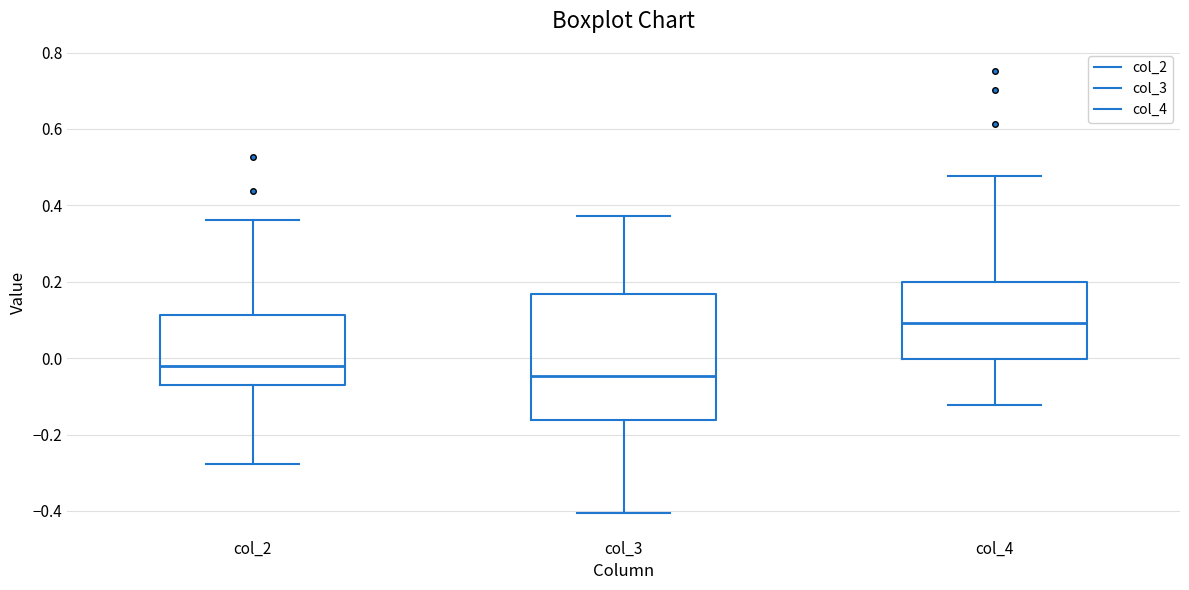

Which box's median line is the lowest?

col_3